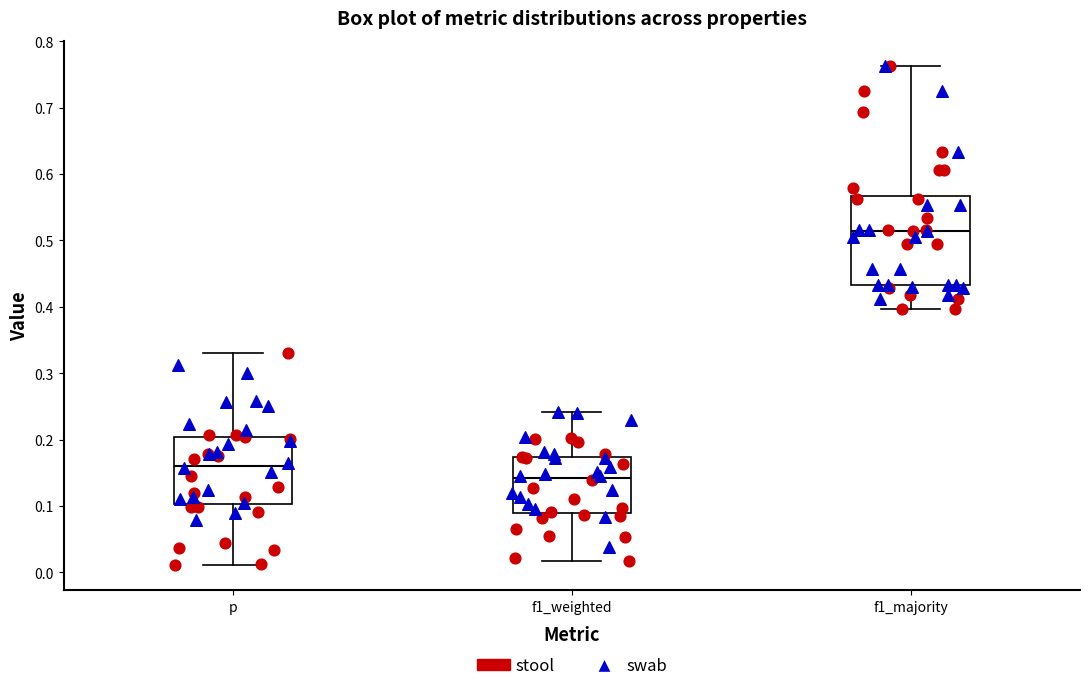

Reading left to right, read every box against the y-axis: the position of its median line, the range the box covers, and the ends of its whiskers. The values are not printed on the chart, so give them approximately, as read against the axis.

p: median 0.16, box 0.10 to 0.20, whiskers 0.01 to 0.33
f1_weighted: median 0.14, box 0.09 to 0.17, whiskers 0.02 to 0.24
f1_majority: median 0.51, box 0.43 to 0.57, whiskers 0.40 to 0.76